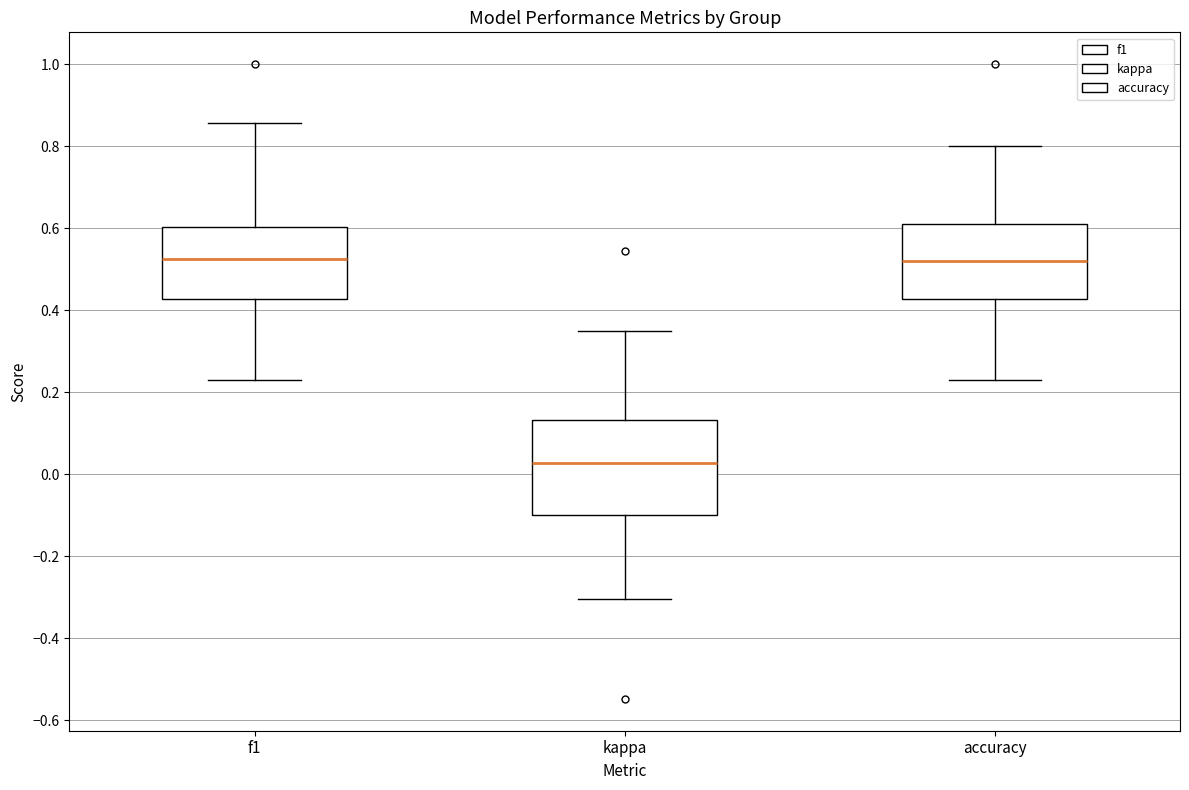

Where does the upper whisker of the box for kappa end on the y-axis? The values are not printed on the chart, so give them approximately, as read against the axis.

0.36